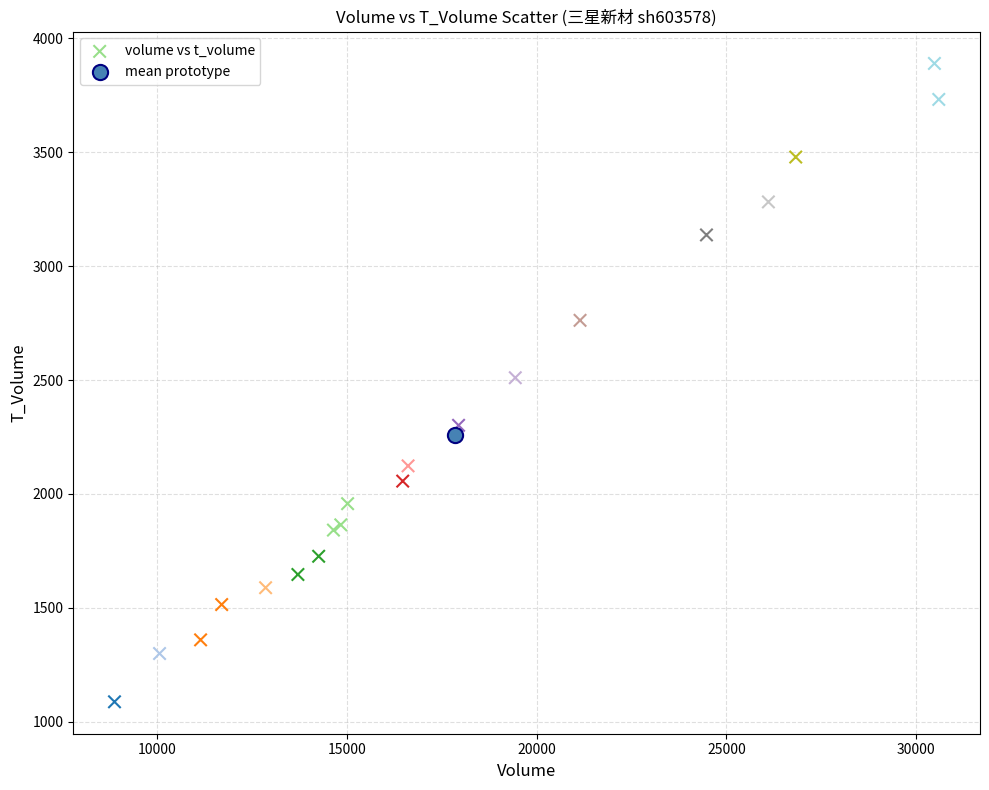

What are all the series names shown in the legend?

volume vs t_volume, mean prototype